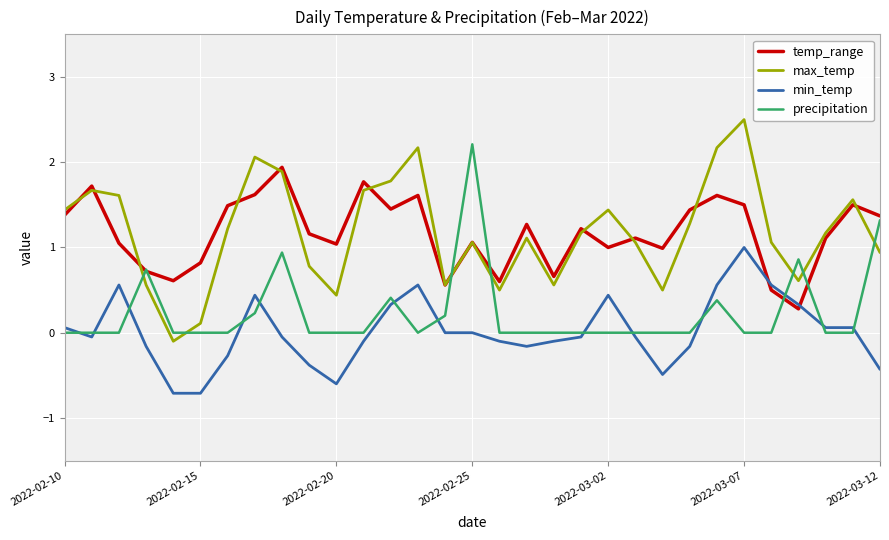

At how many categories does at least one series exceed 0?

31